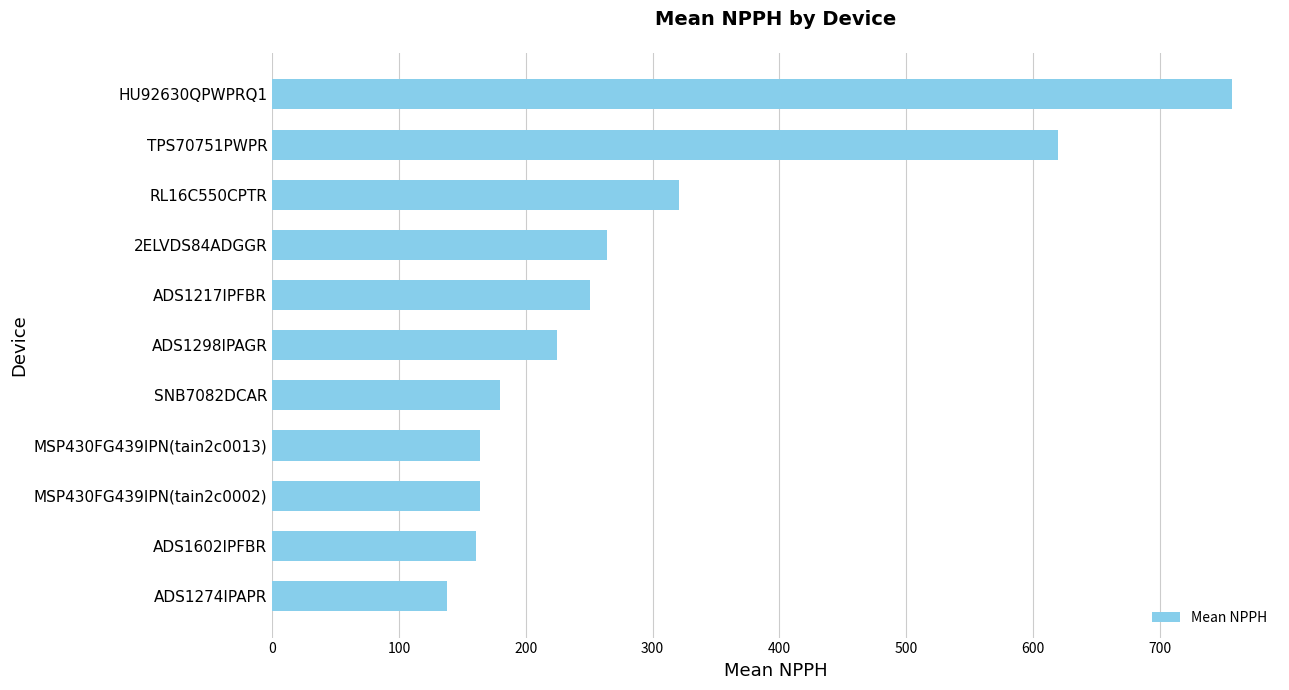

Is it true that the value at RL16C550CPTR is 142.8?

False